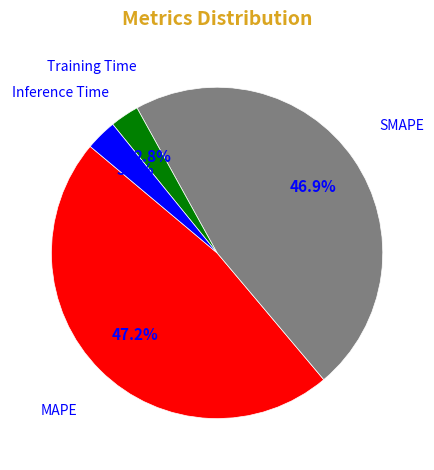

Does any single category account for the majority?

No